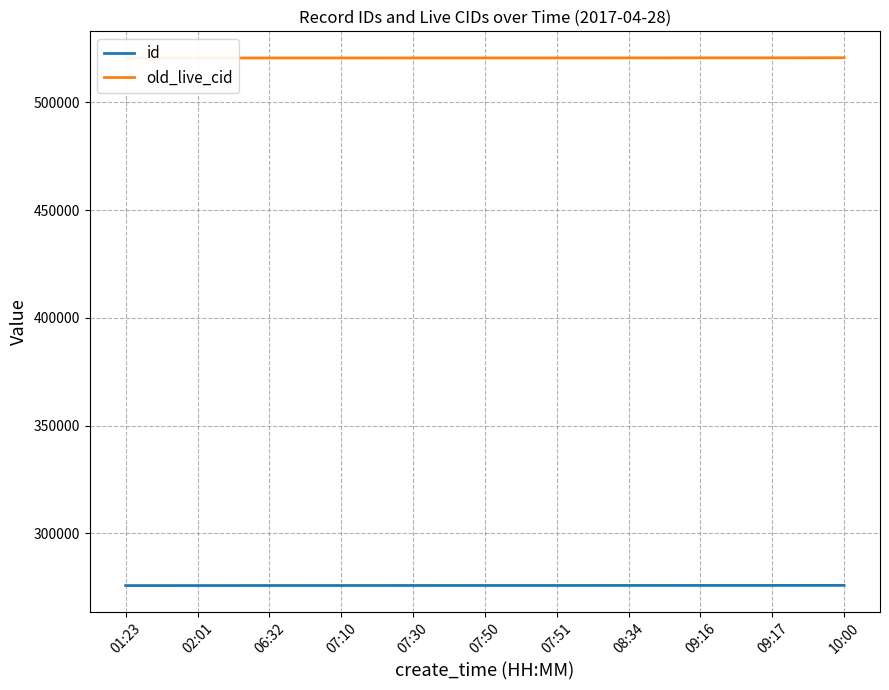

What is the sum of the old_live_cid values at 02:01 and 07:10?

1041041